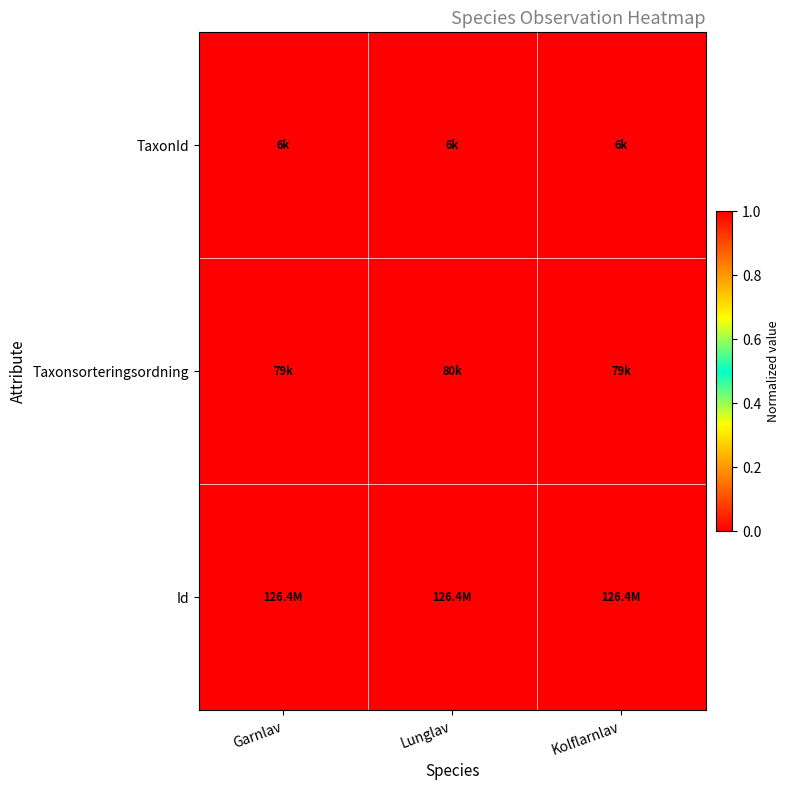

Rank the series at Garnlav from highest to lowest value.

Id, Taxonsorteringsordning, TaxonId